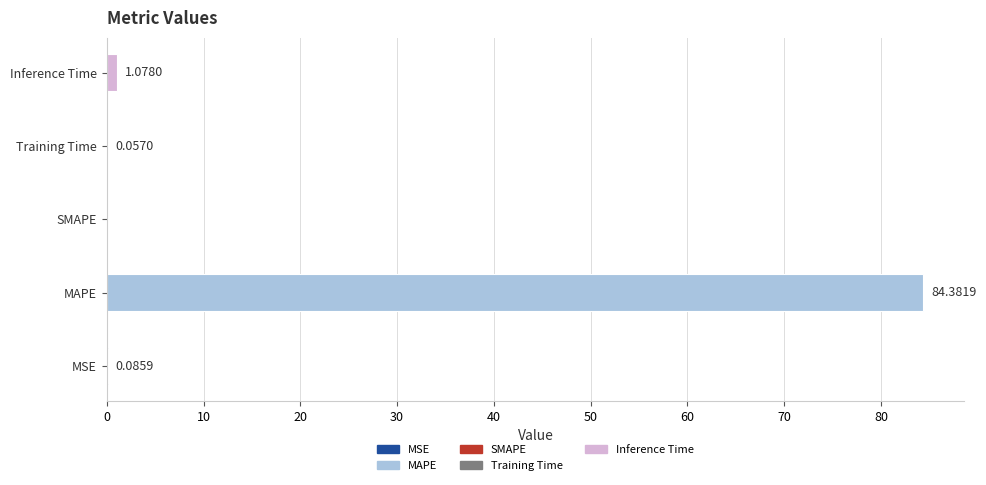

At which label is Training Time closest to 0?

MSE